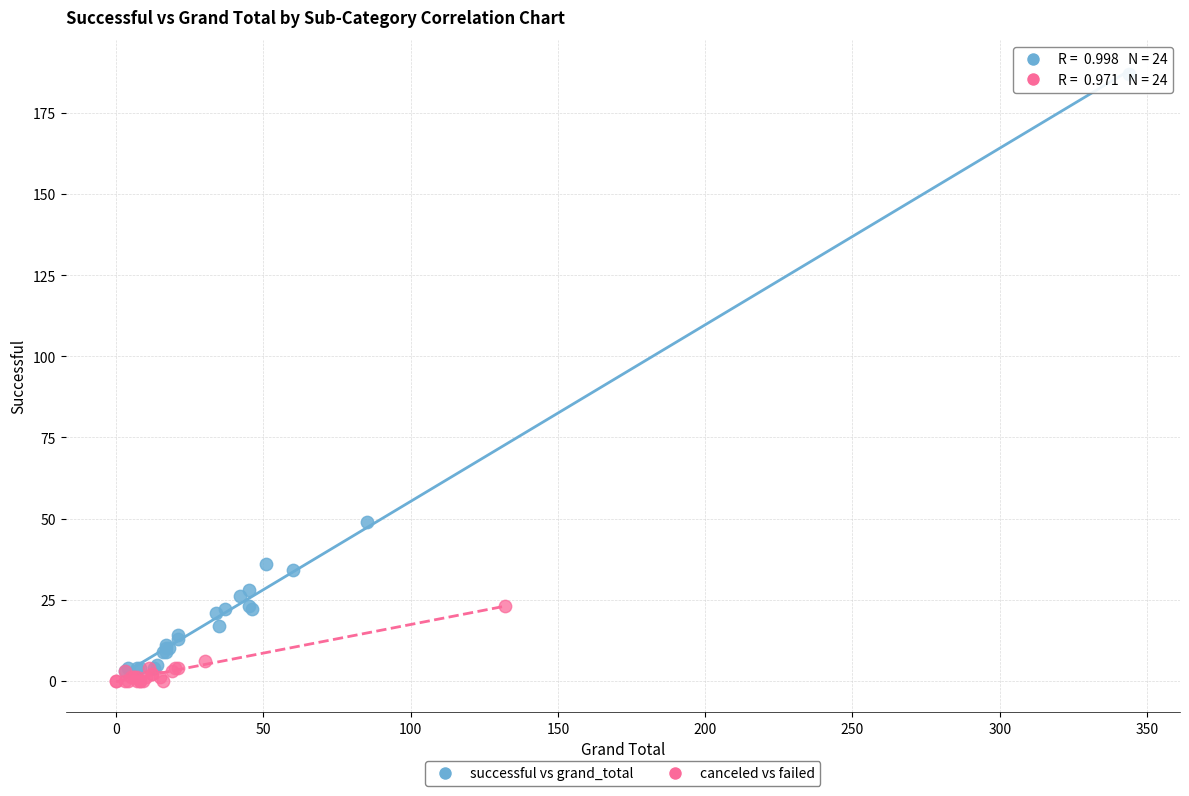

Which series reaches the maximum Y coordinate?

successful vs grand_total